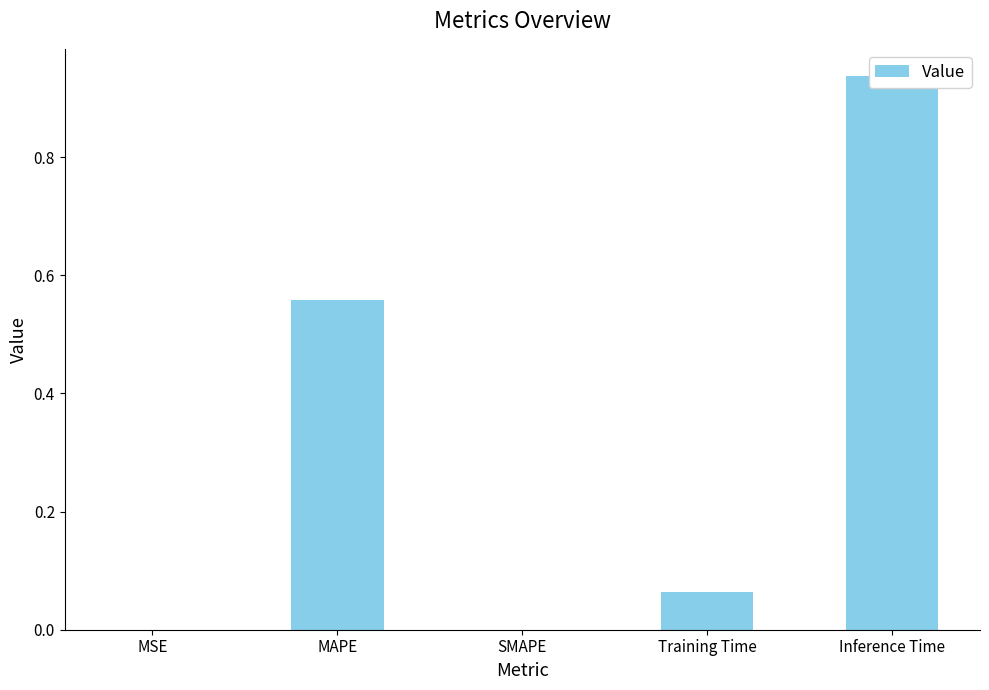

At which category does the chart reach its minimum across all series?

SMAPE